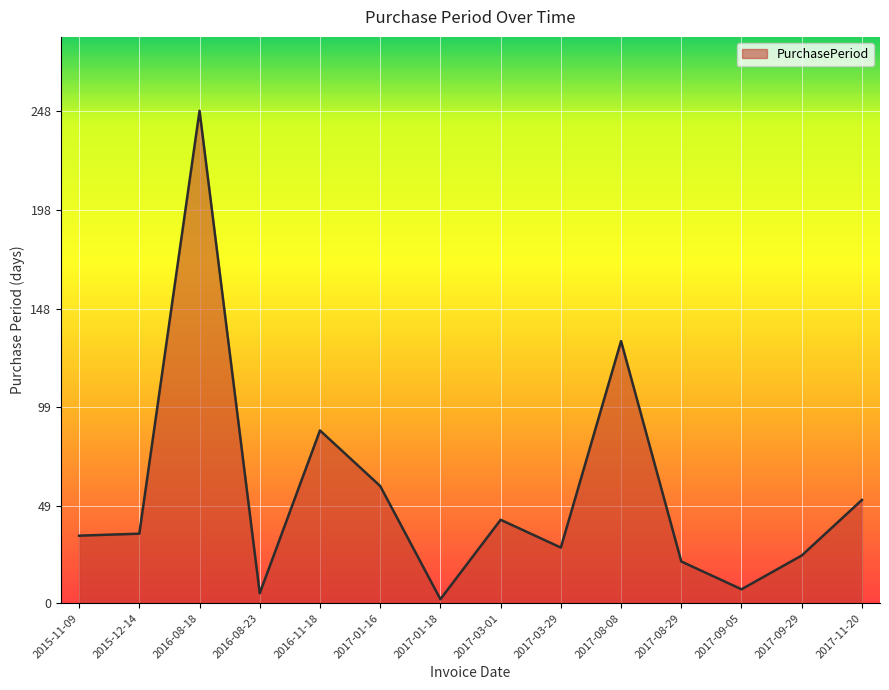

What position from the right is 2015-12-14?

13